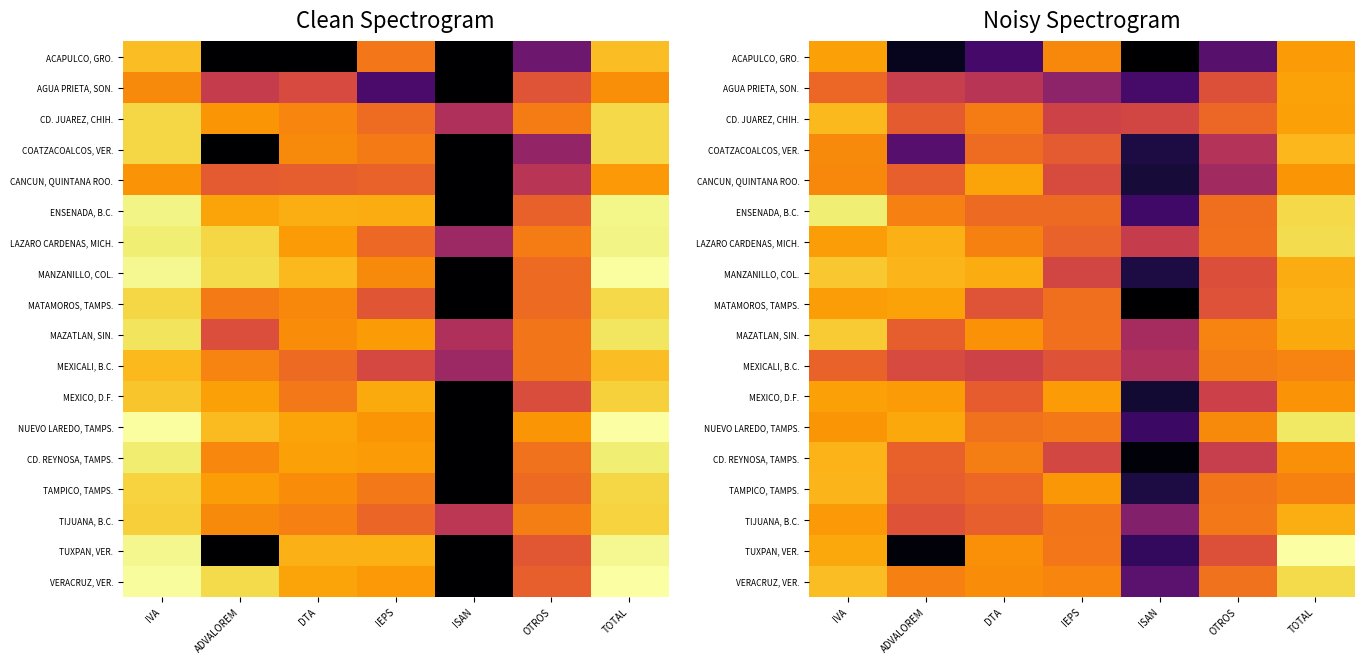

Is the value of VERACRUZ, VER. at IVA greater than the value of MEXICALI, B.C. at IVA?

Yes